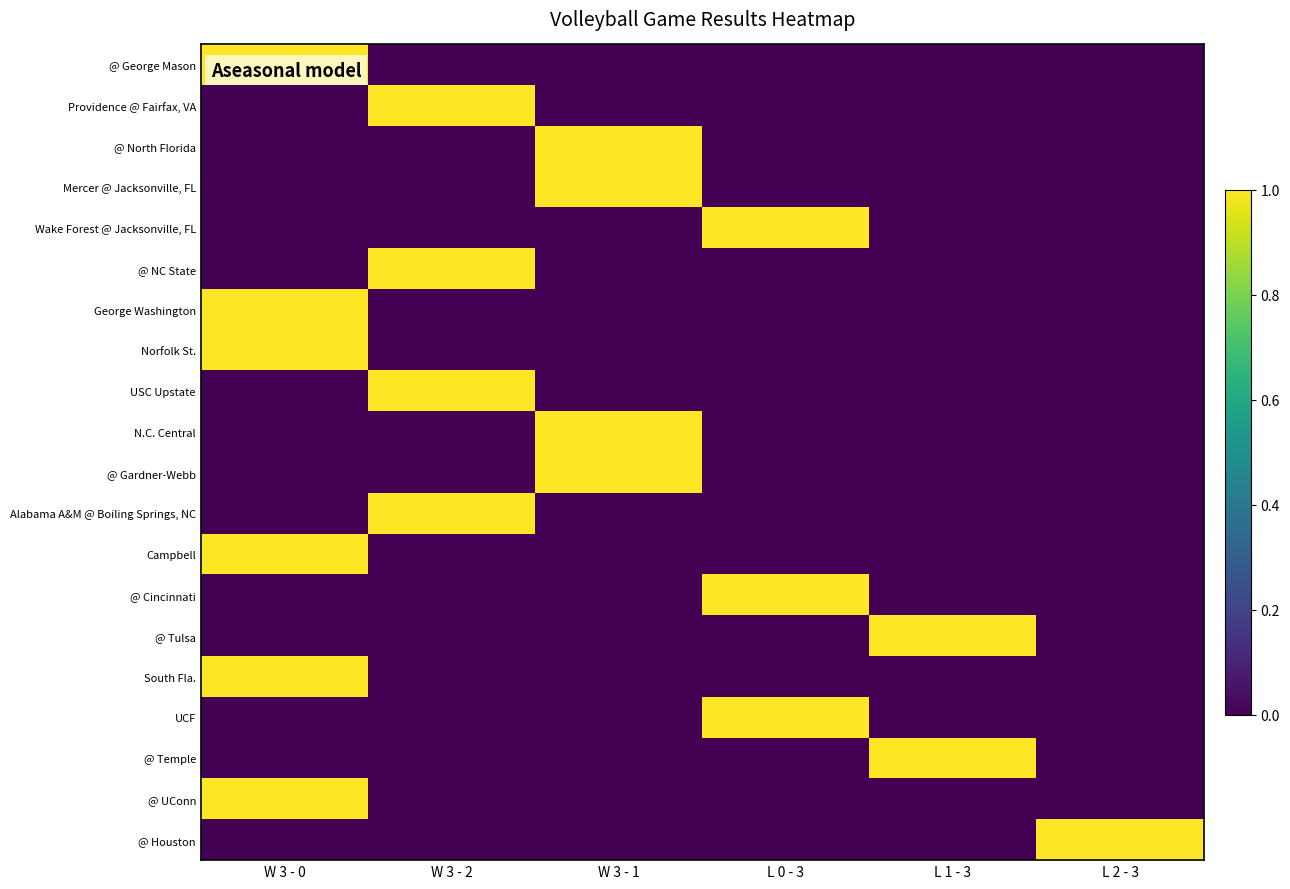

What is the total value across all series at W 3 - 2?

4